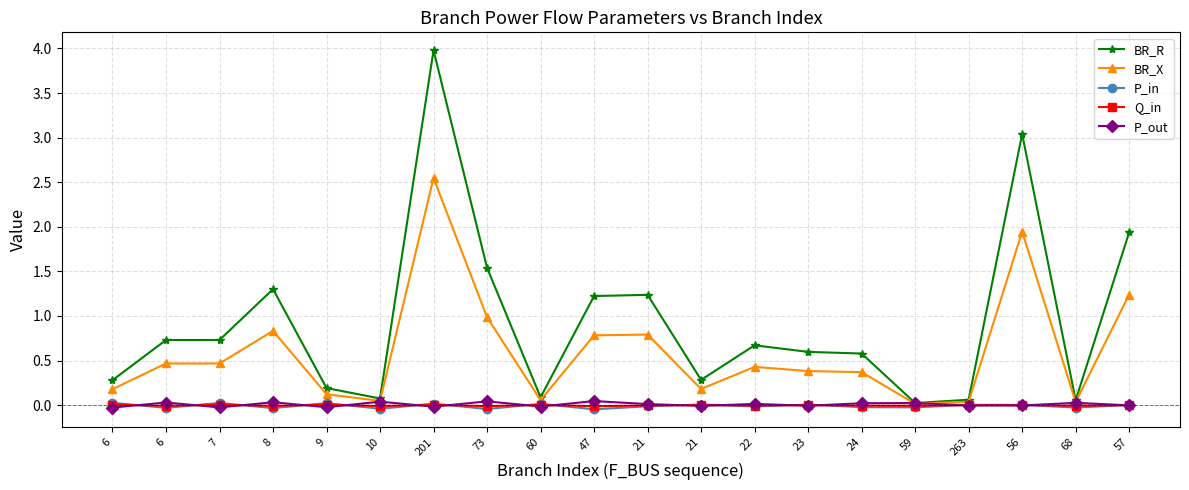

How many lines are shown in the chart?

5